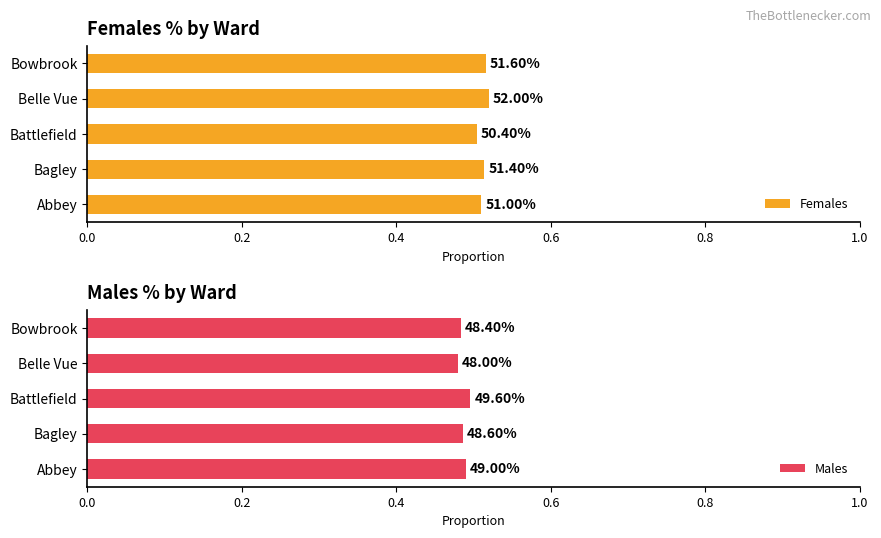

List the series in order of their overall mean, highest first.

Females, Males